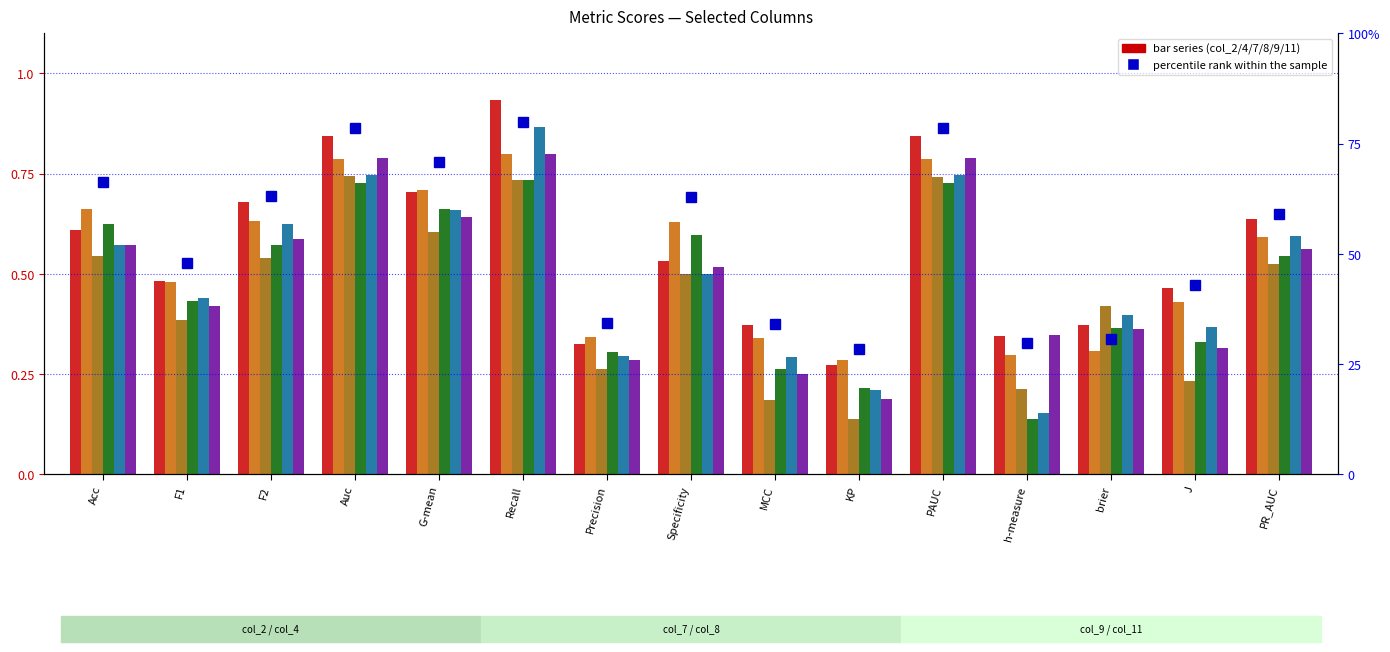

What is the average value of the col_4 series?

0.5